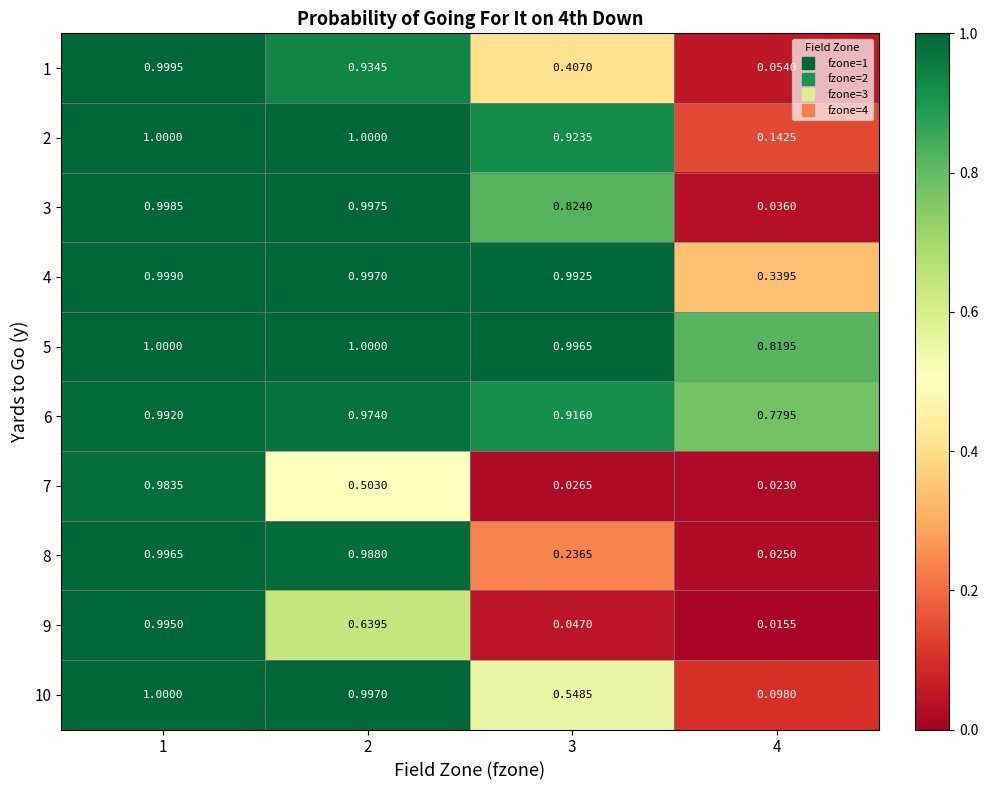

Is the value of 9 at 2 greater than the value of 2 at 3?

No